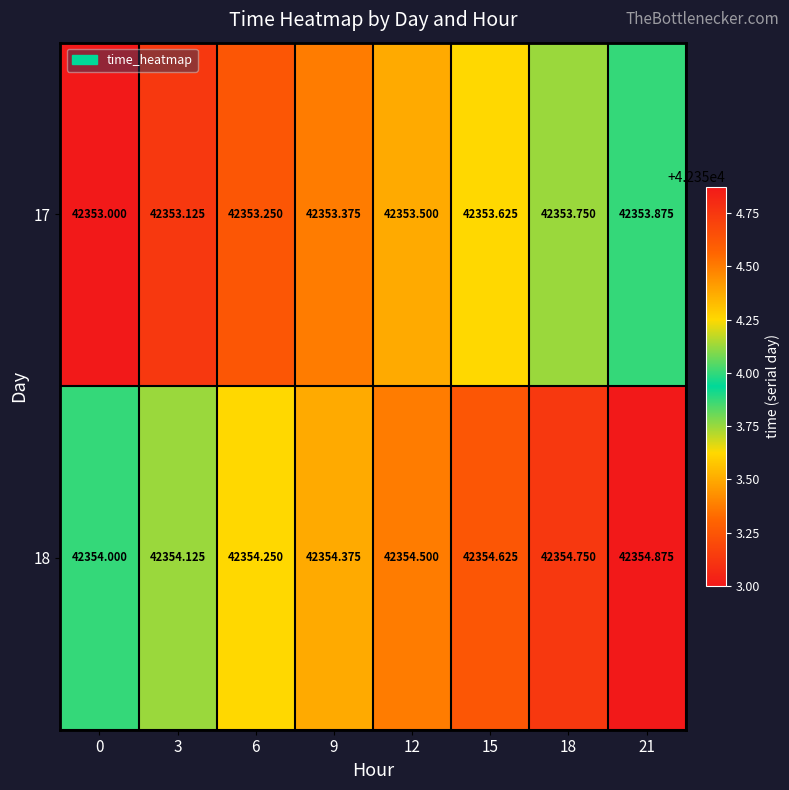

Is the value of 18 at 12 greater than the value of 17 at 21?

Yes